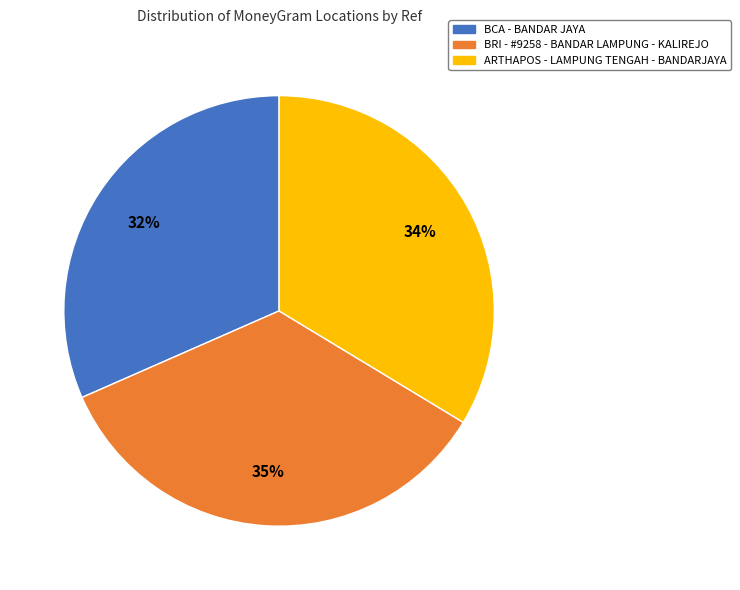

Is there a majority slice in this chart?

No